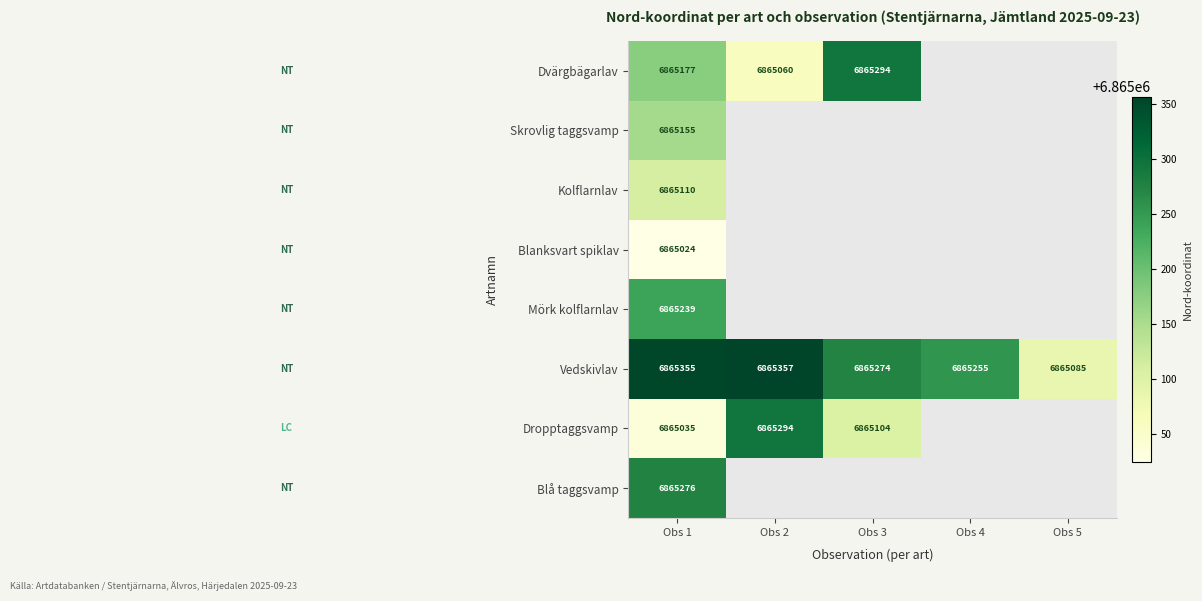

Is it true that Dropptaggsvamp equals 2054723 at Obs 2?

False